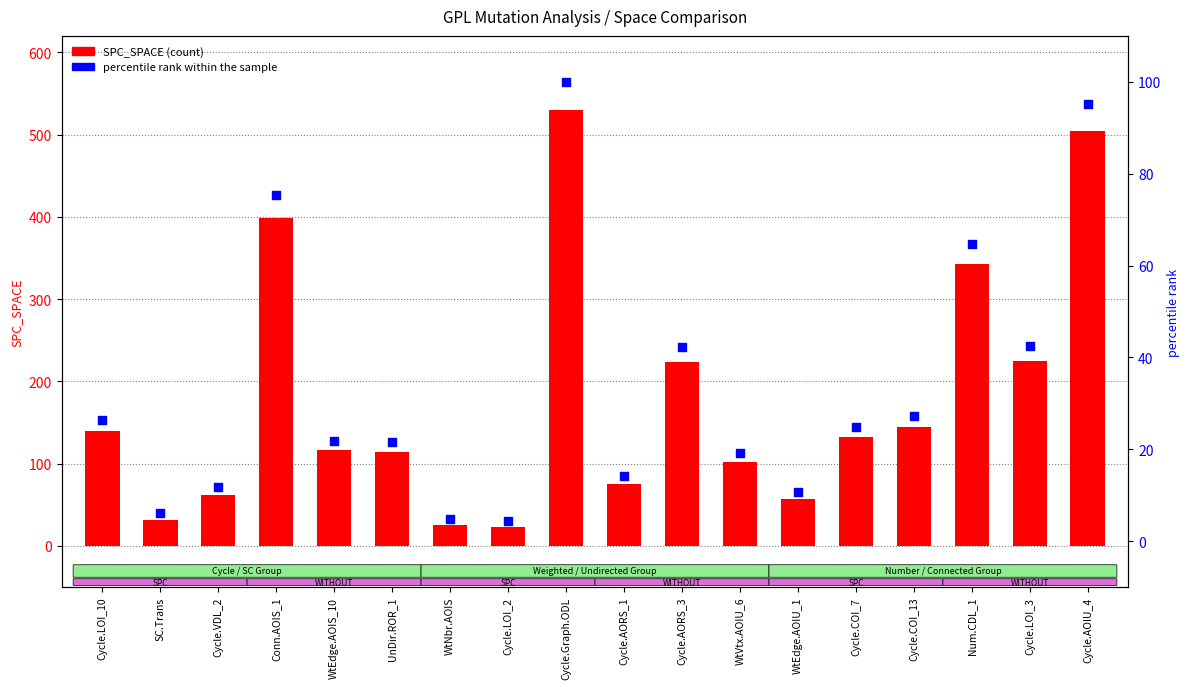

What are all the series names shown in the legend?

SPC_SPACE, percentile rank within the sample